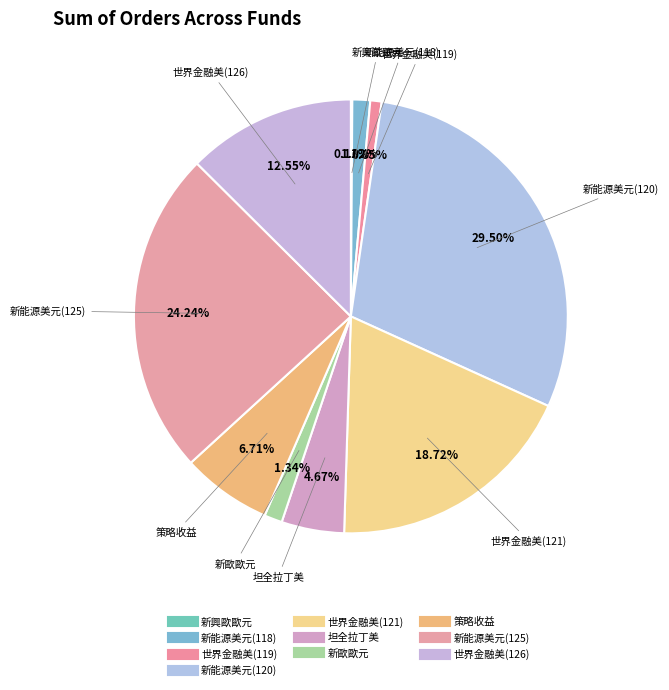

Rank the categories by value from highest to lowest.

新能源美元(120), 新能源美元(125), 世界金融美(121), 世界金融美(126), 策略收益, 坦全拉丁美, 新歐歐元, 新能源美元(118), 世界金融美(119), 新興歐歐元